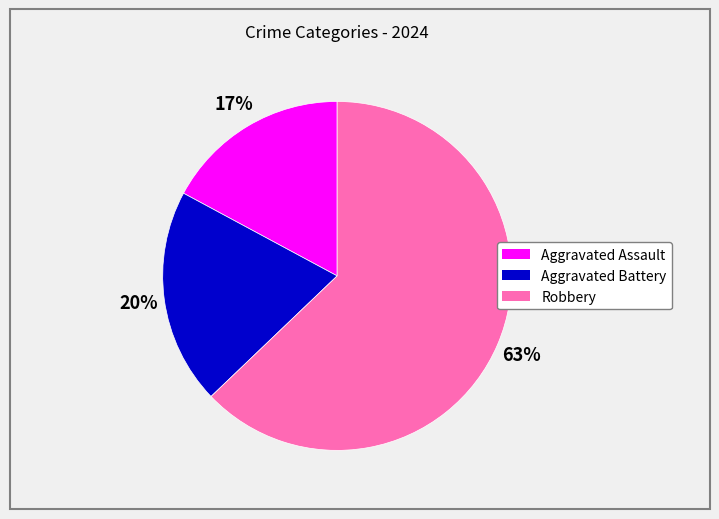

Combined, do Aggravated Assault and Aggravated Battery account for over 50%?

No